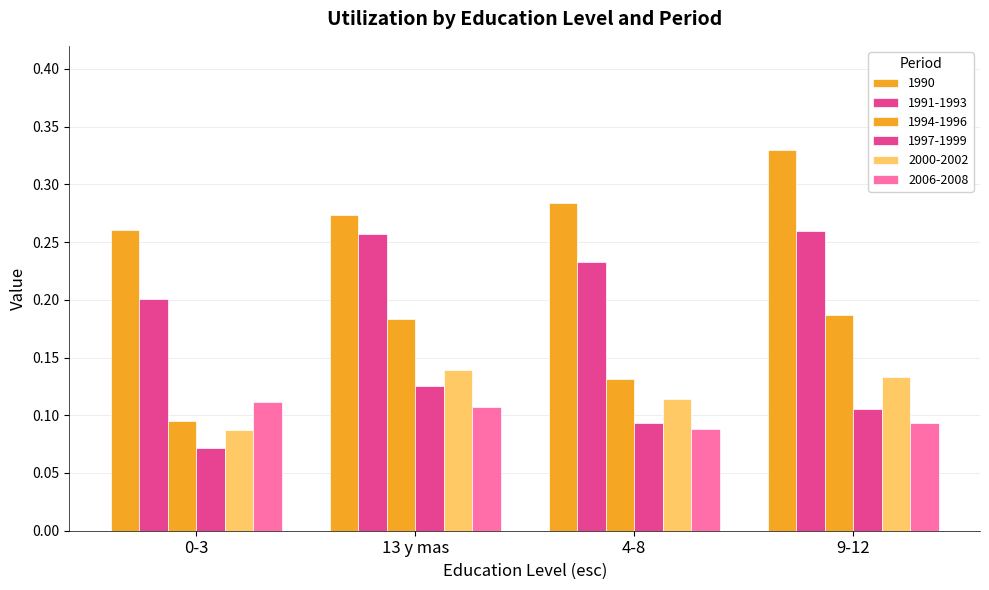

True or false: 1997-1999 has a value of 0.1 at 4-8.

True